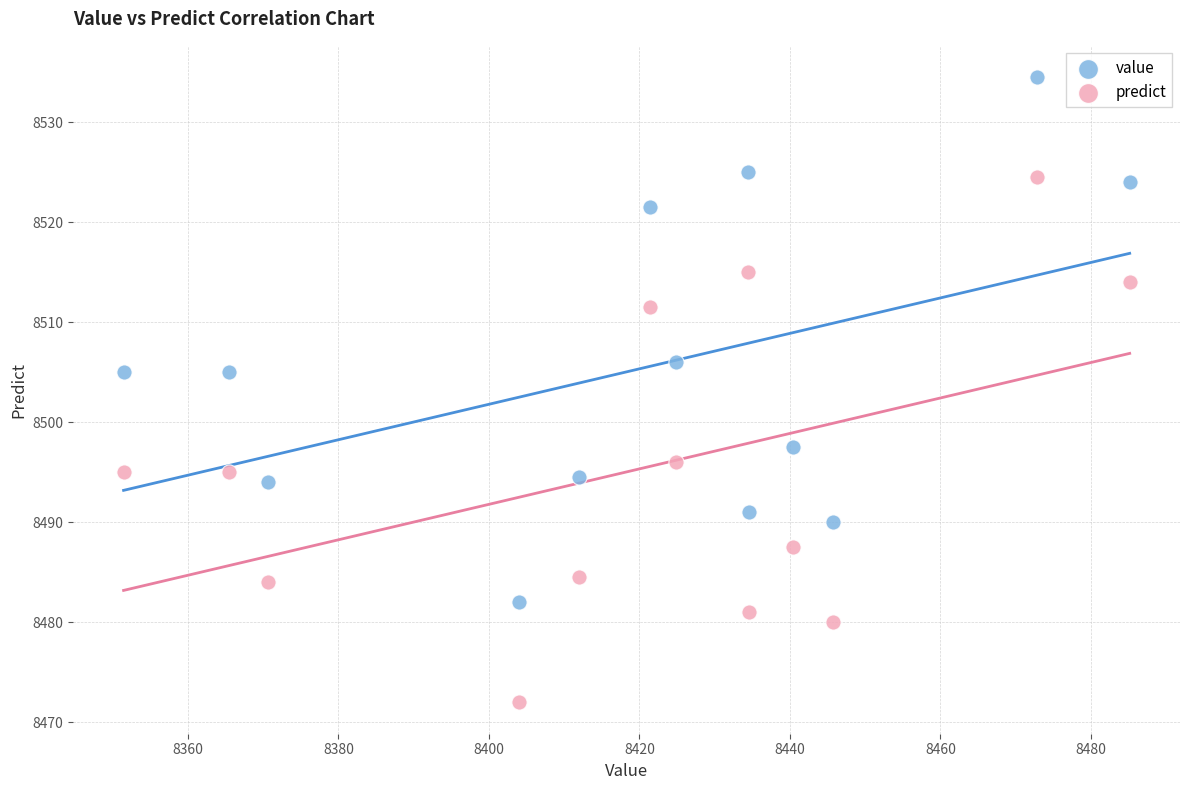

Across all data points, what is the range of Y values (max minus min)?

62.5